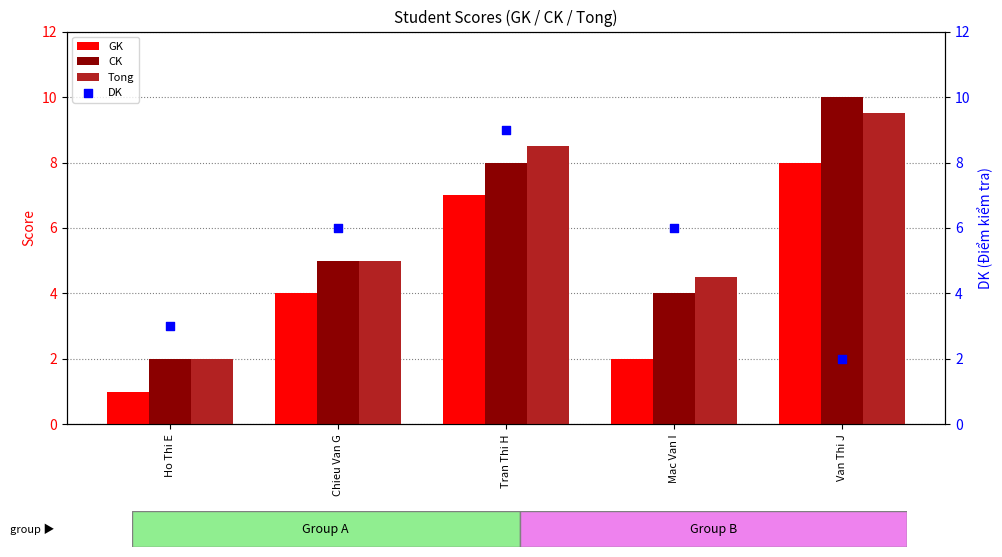

At which category is the sum across all series the highest?

Tran Thi H